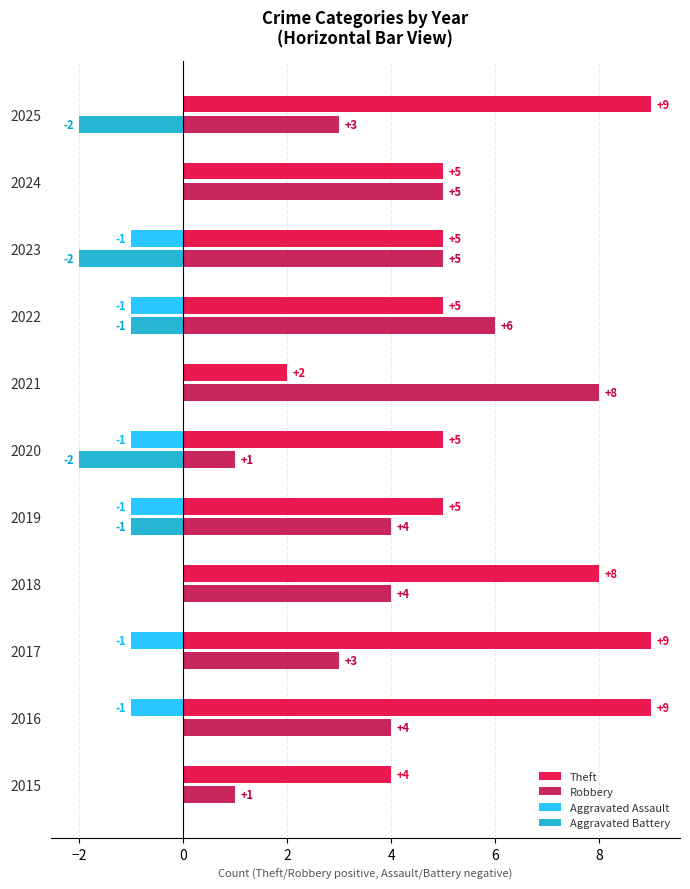

What is the highest value of the Robbery series?

8